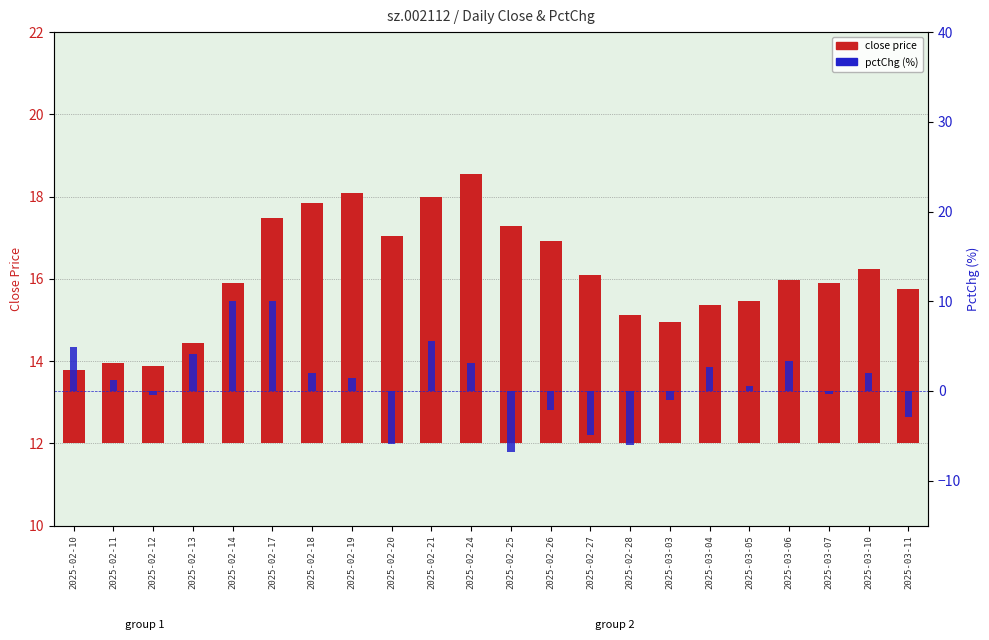

Which series has the largest total across all categories?

close